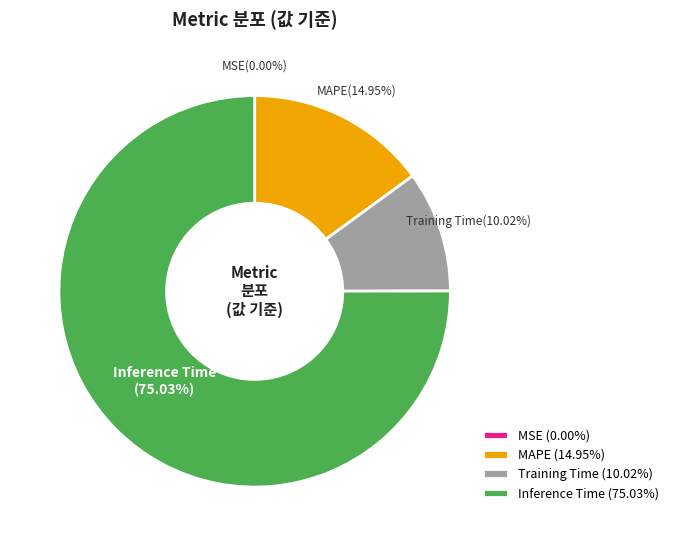

Which category has the biggest portion of the pie?

Inference Time (75.03%)